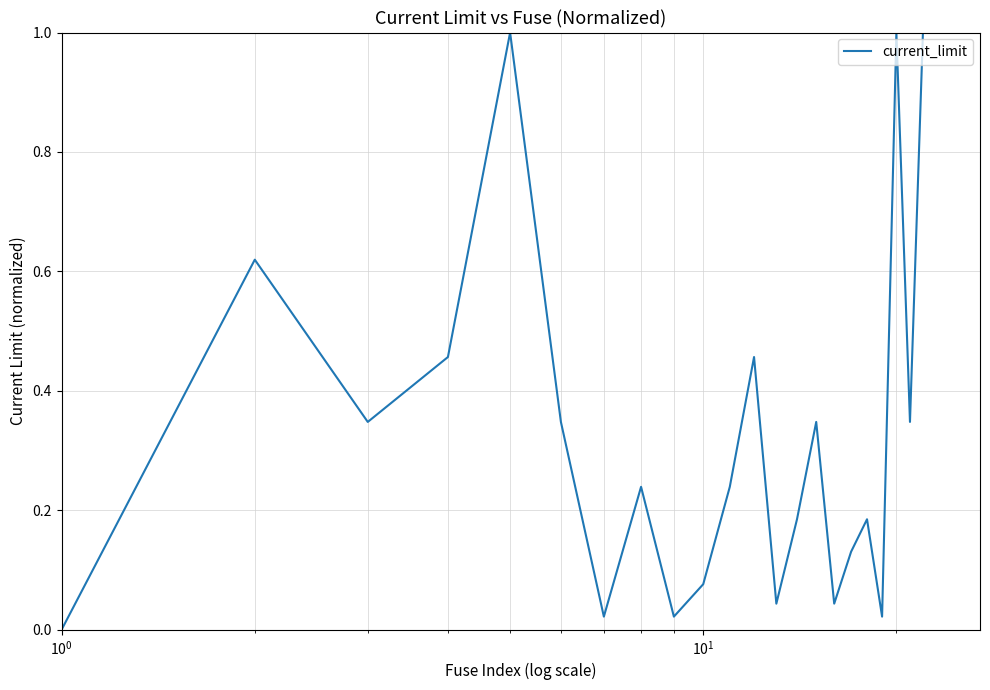

What is the difference between the maximum and minimum values?

1.0